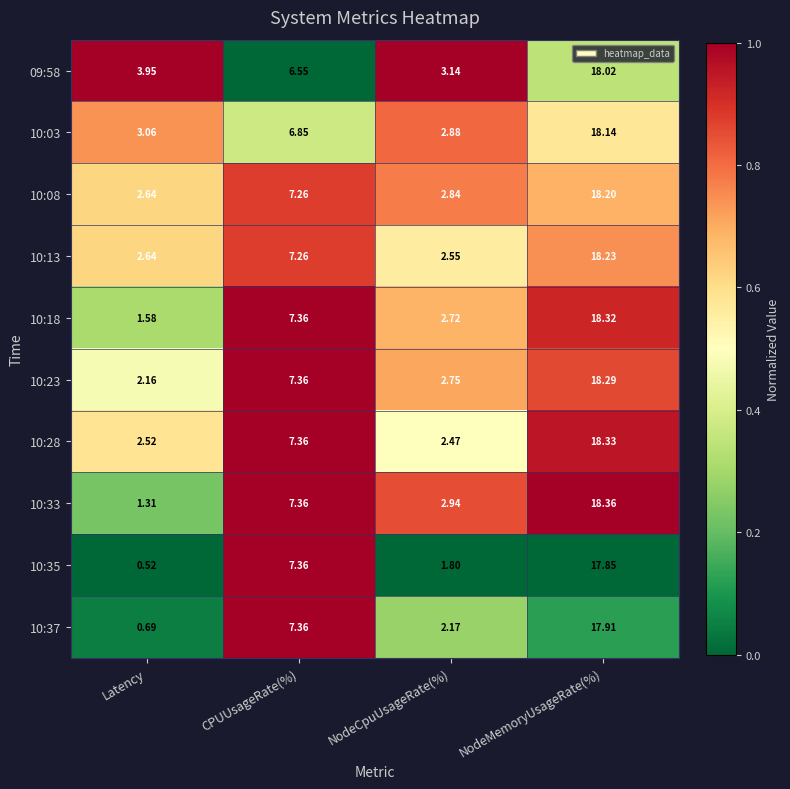

How many series are shown in this chart?

10